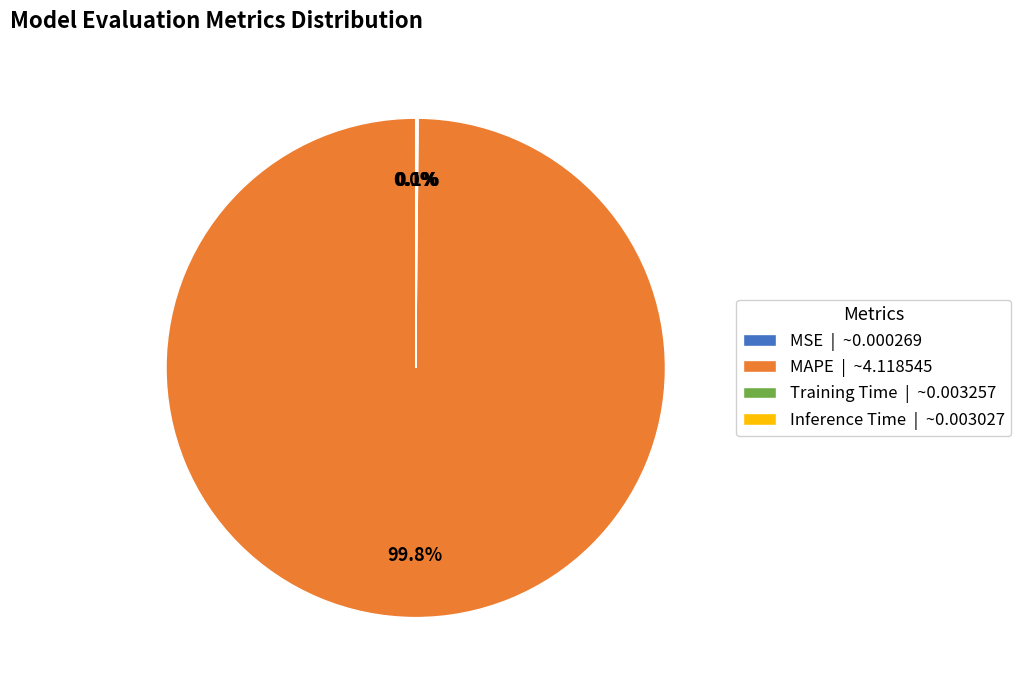

Which slice is the largest?

MAPE